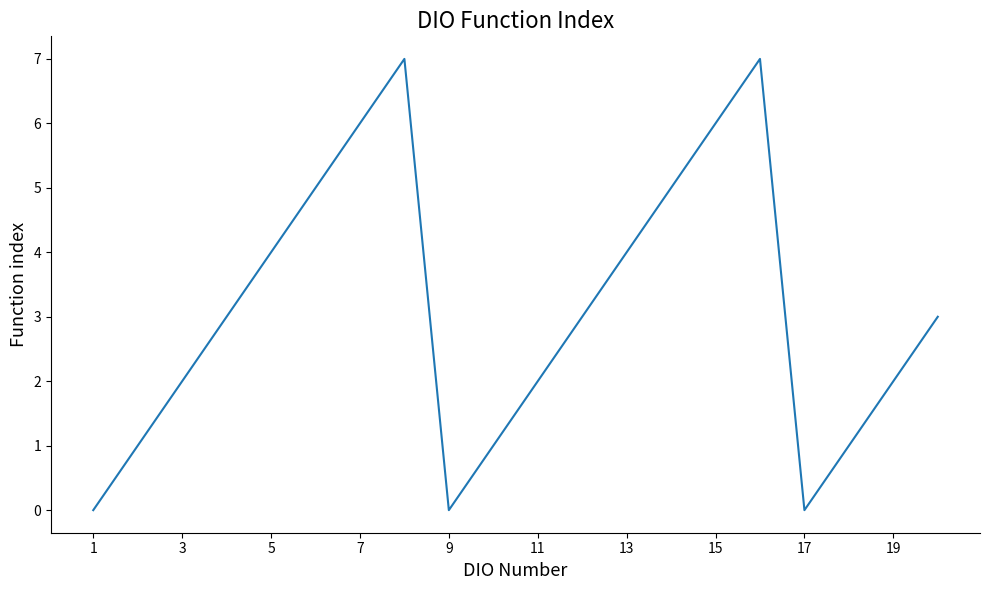

How many interior local peaks (higher than both neighbors) does the data have?

2